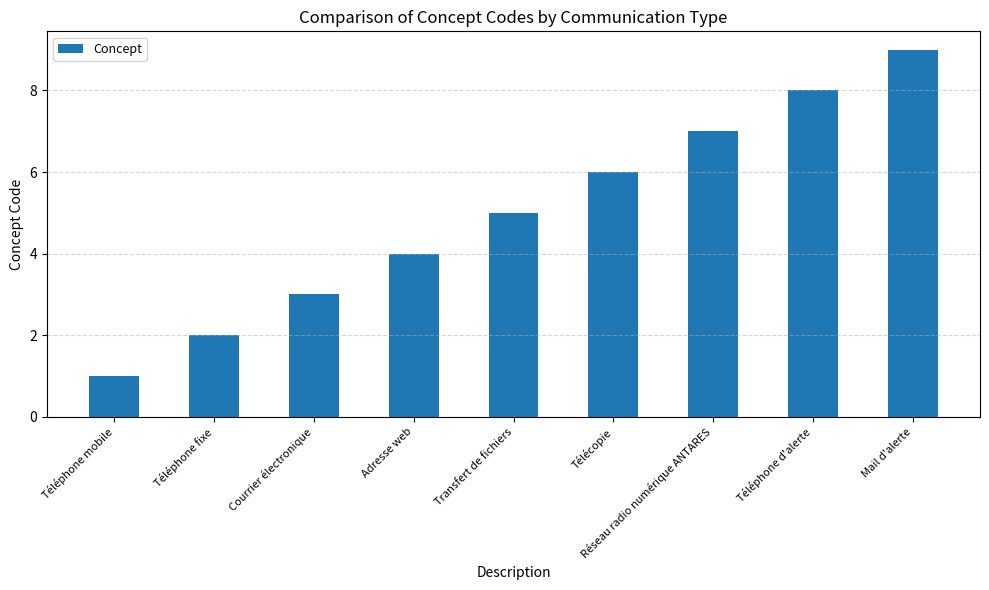

List the labels in order of value, largest first.

Mail d'alerte, Téléphone d'alerte, Réseau radio numérique ANTARES, Télécopie, Transfert de fichiers, Adresse web, Courrier électronique, Téléphone fixe, Téléphone mobile